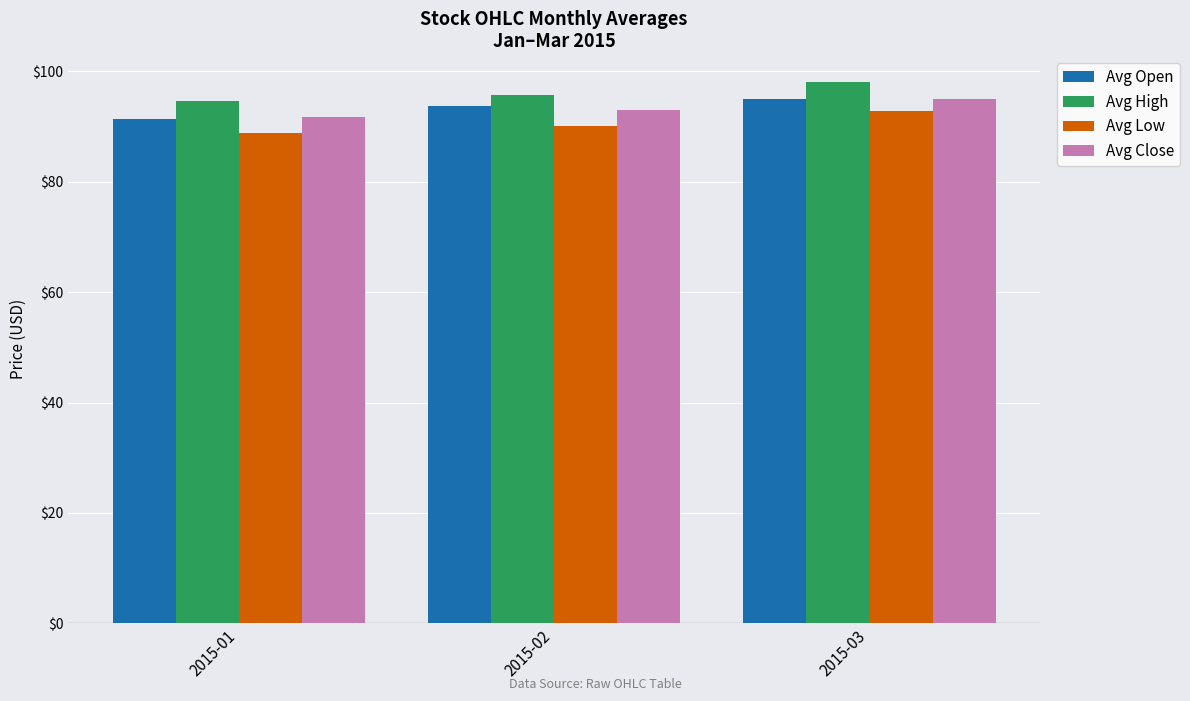

The Avg Low series shows 92.8 at 2015-03. True or false?

True